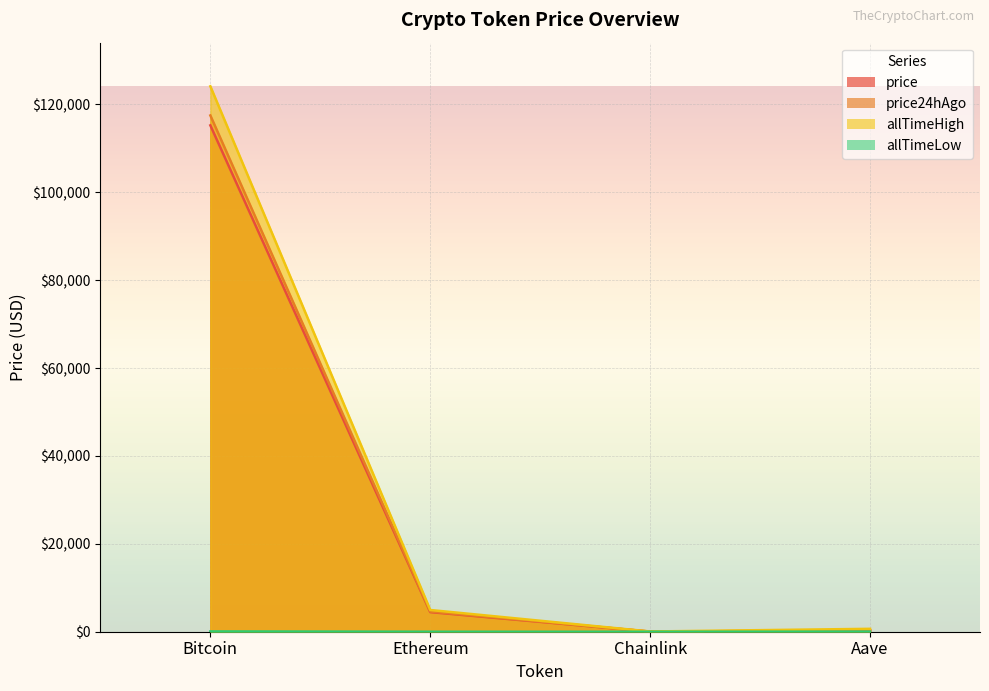

At which label does price first exceed 4465?

Bitcoin